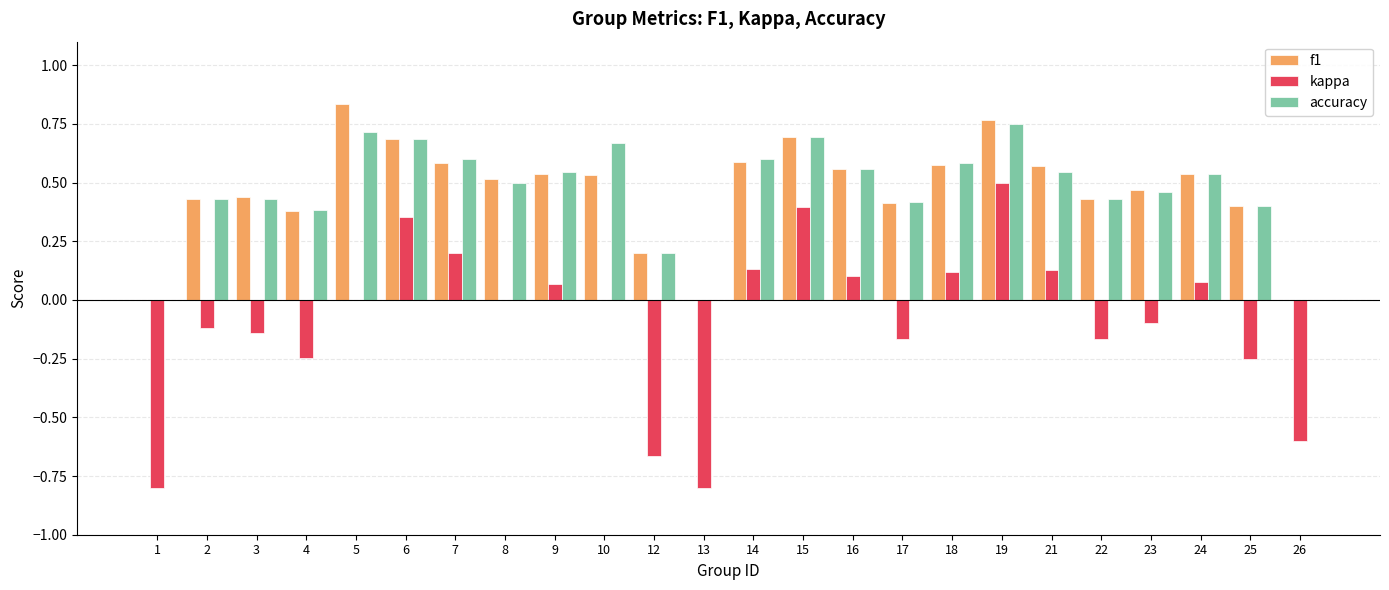

Is the value of f1 at 16 greater than the value of accuracy at 15?

No